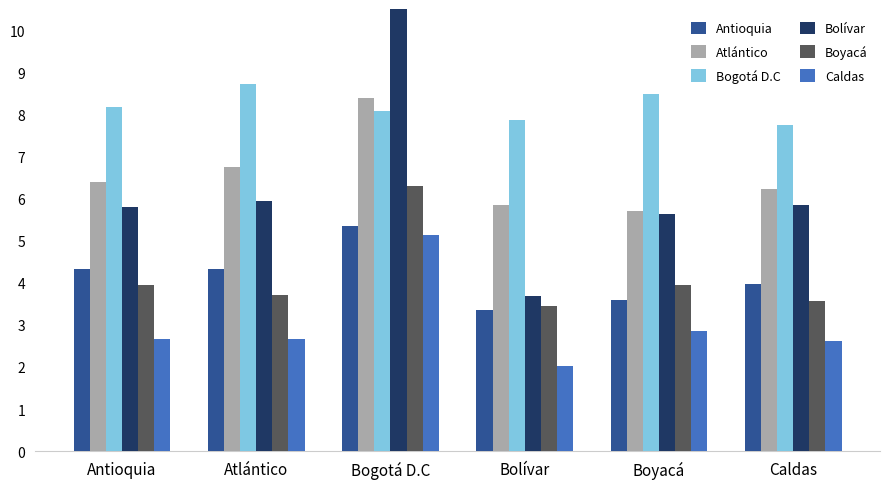

At how many categories does at least one series exceed 5?

6